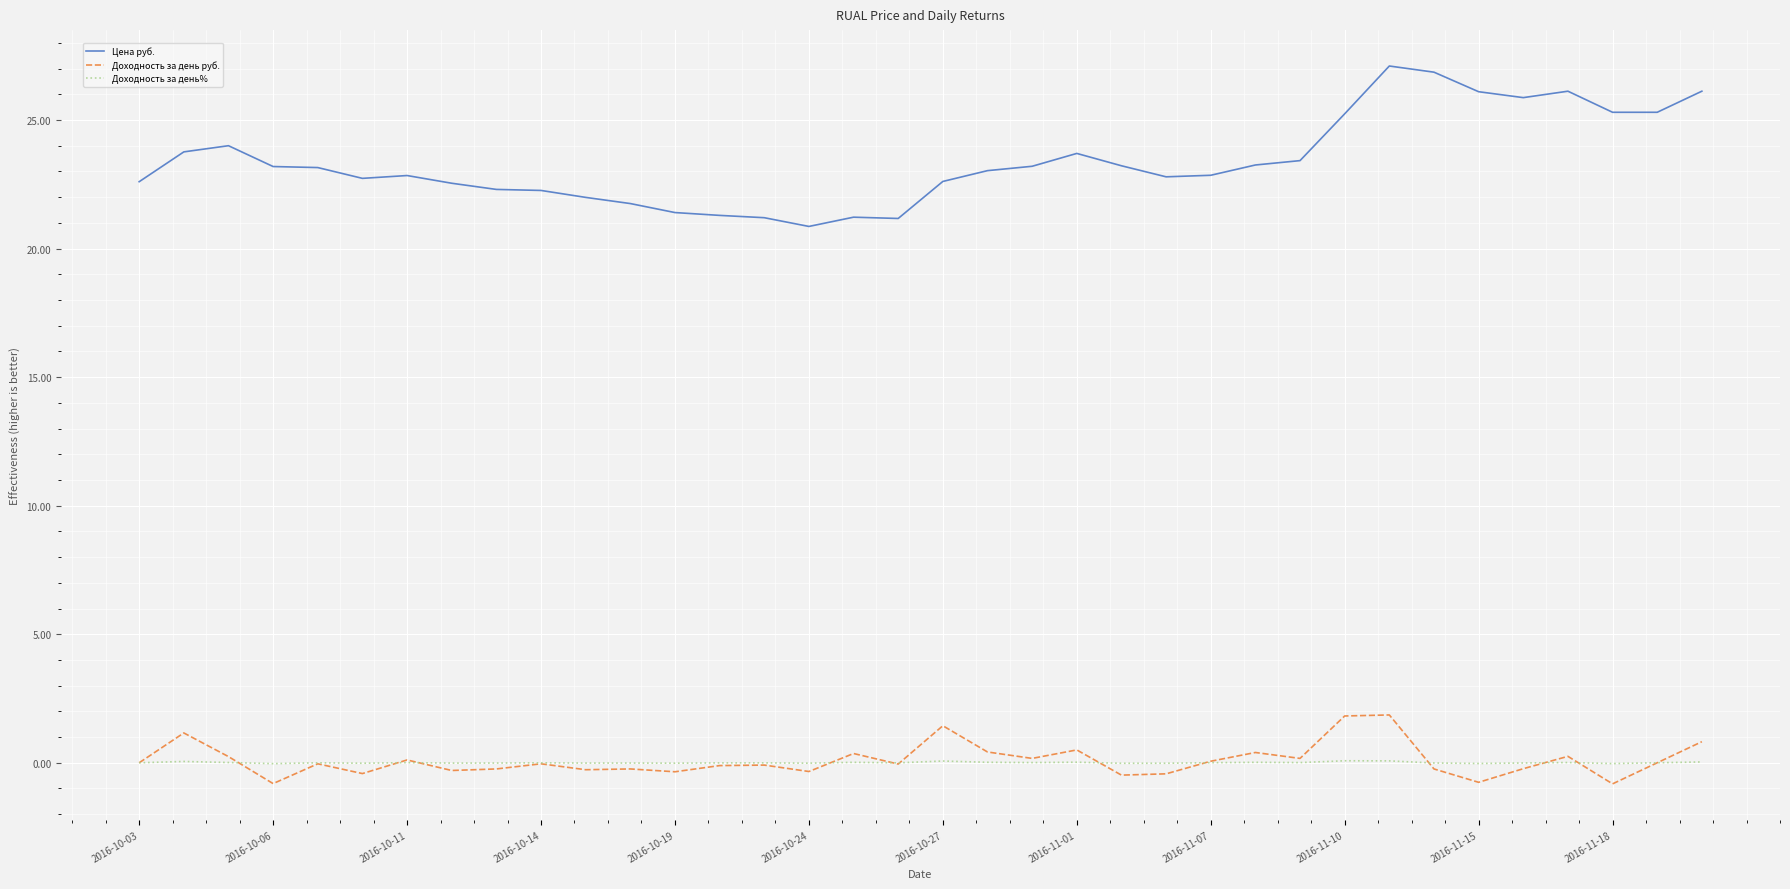

What is the highest value of the Цена руб. series?

27.1